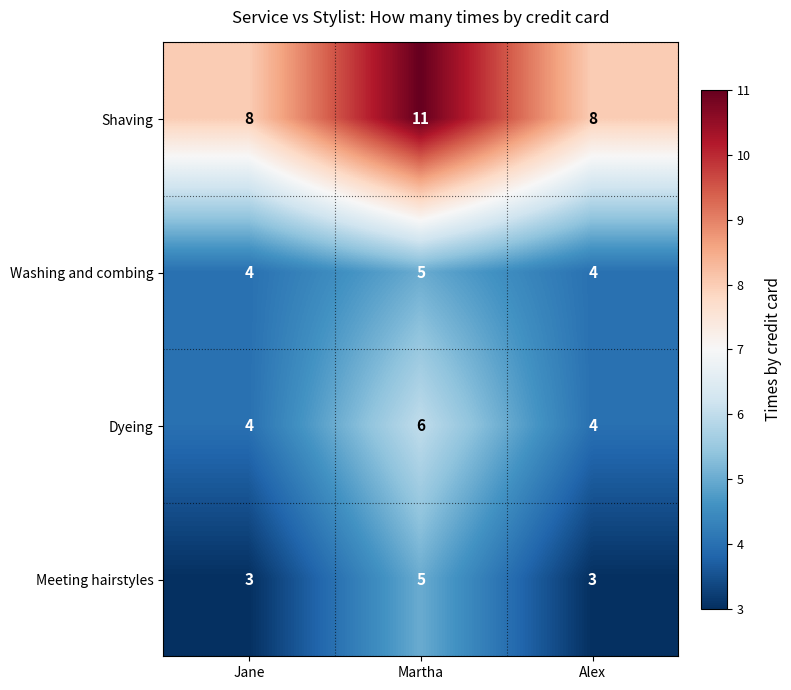

At which category does the chart reach its peak across all series?

Martha